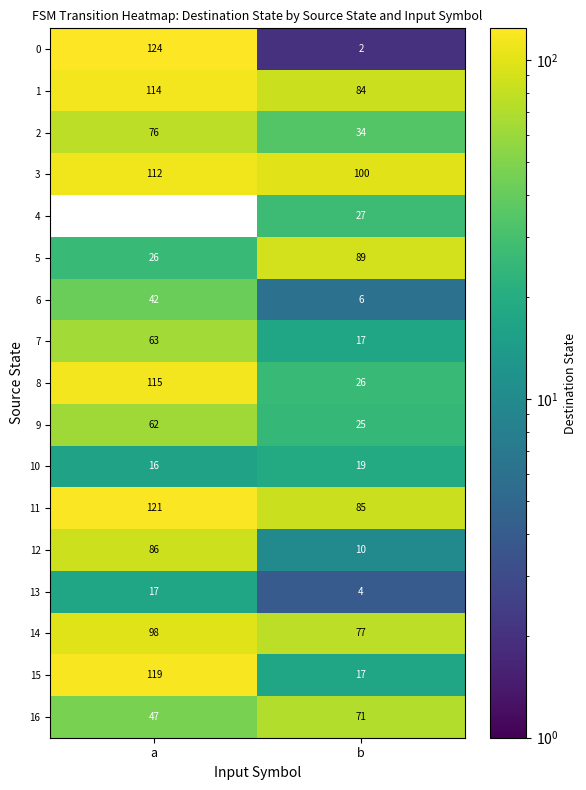

What is the difference between the highest and lowest values at b?

98